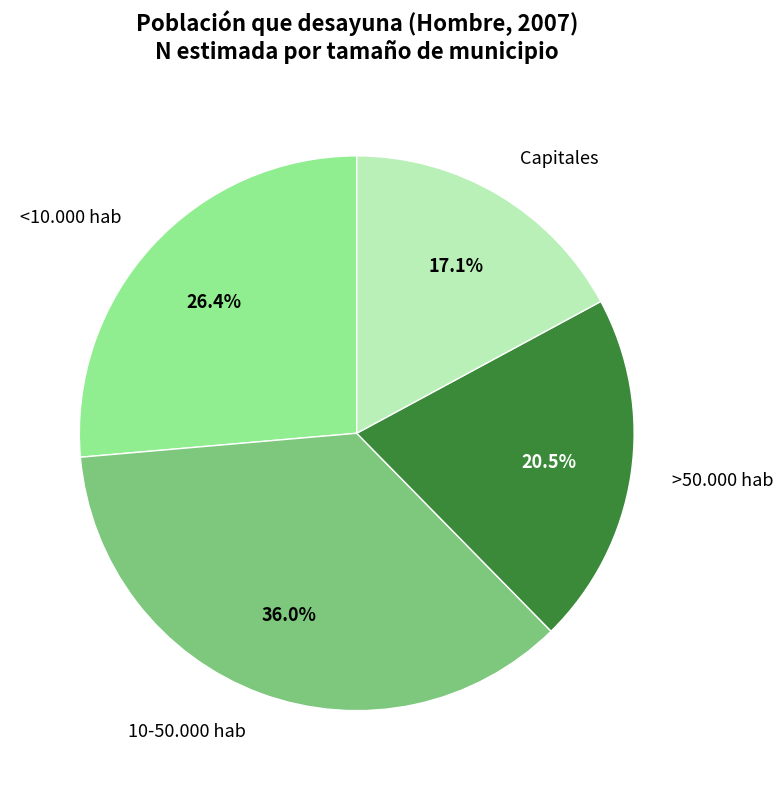

To the nearest percent, what percentage of the pie is <10.000 hab?

26%